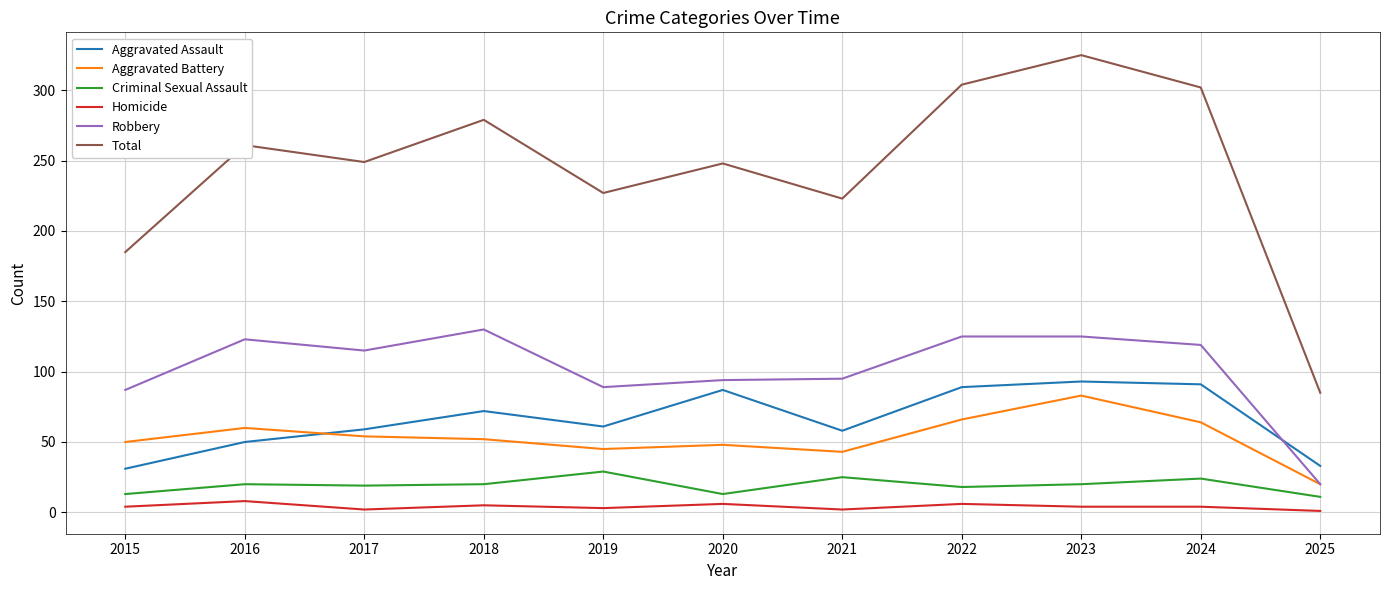

What is the average value of the Robbery series?

102